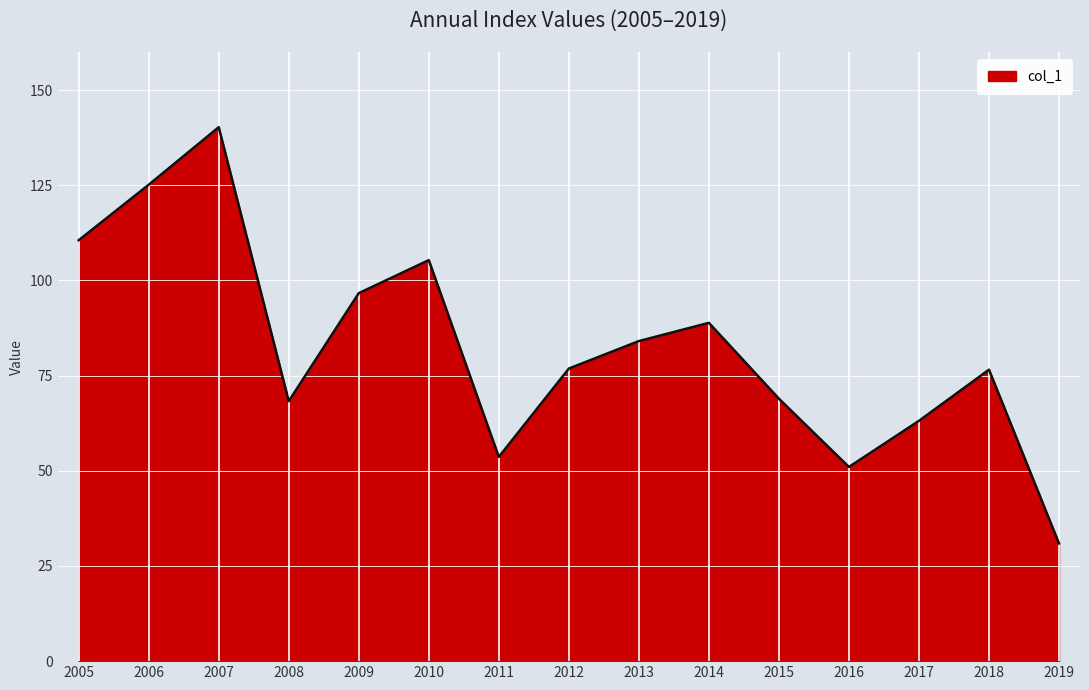

What is the sum of the values at 2014 and 2013?

172.9